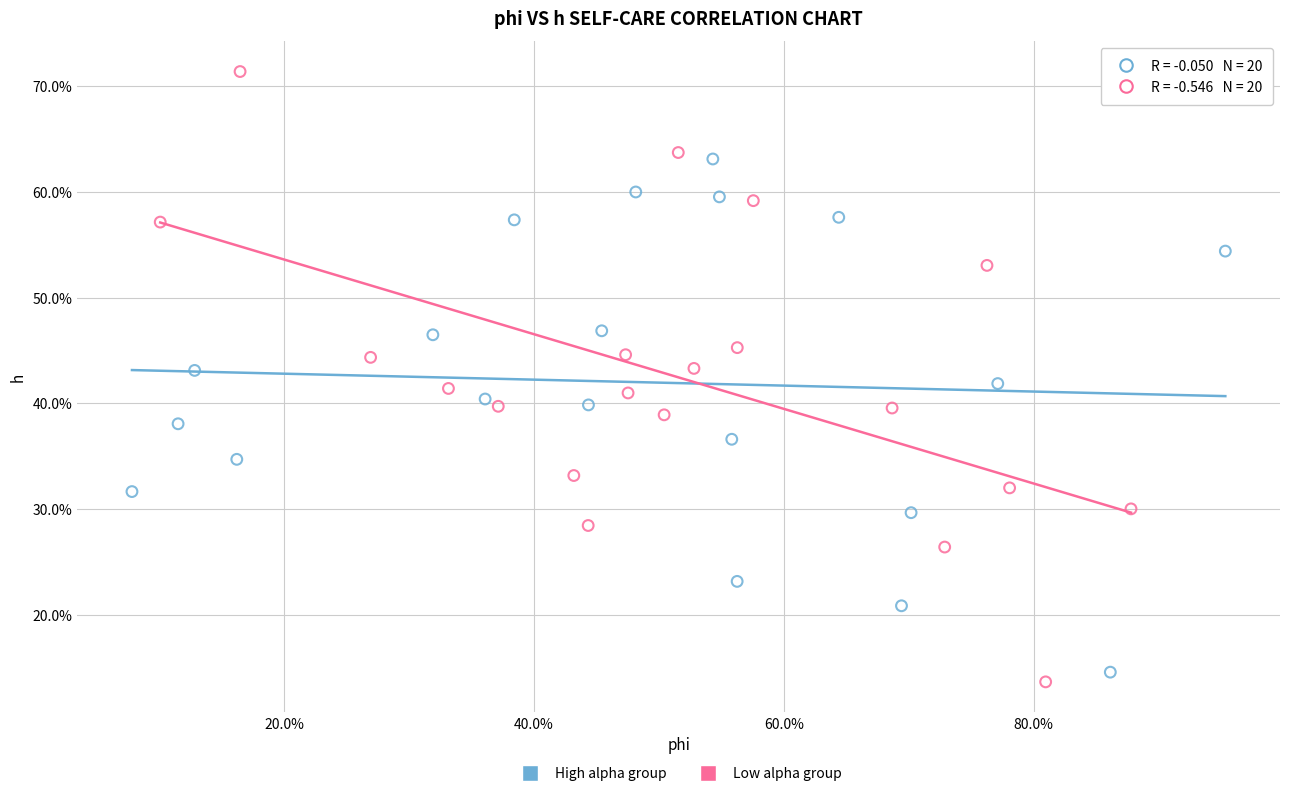

Which series has the largest Y range (max minus min)?

Low alpha group